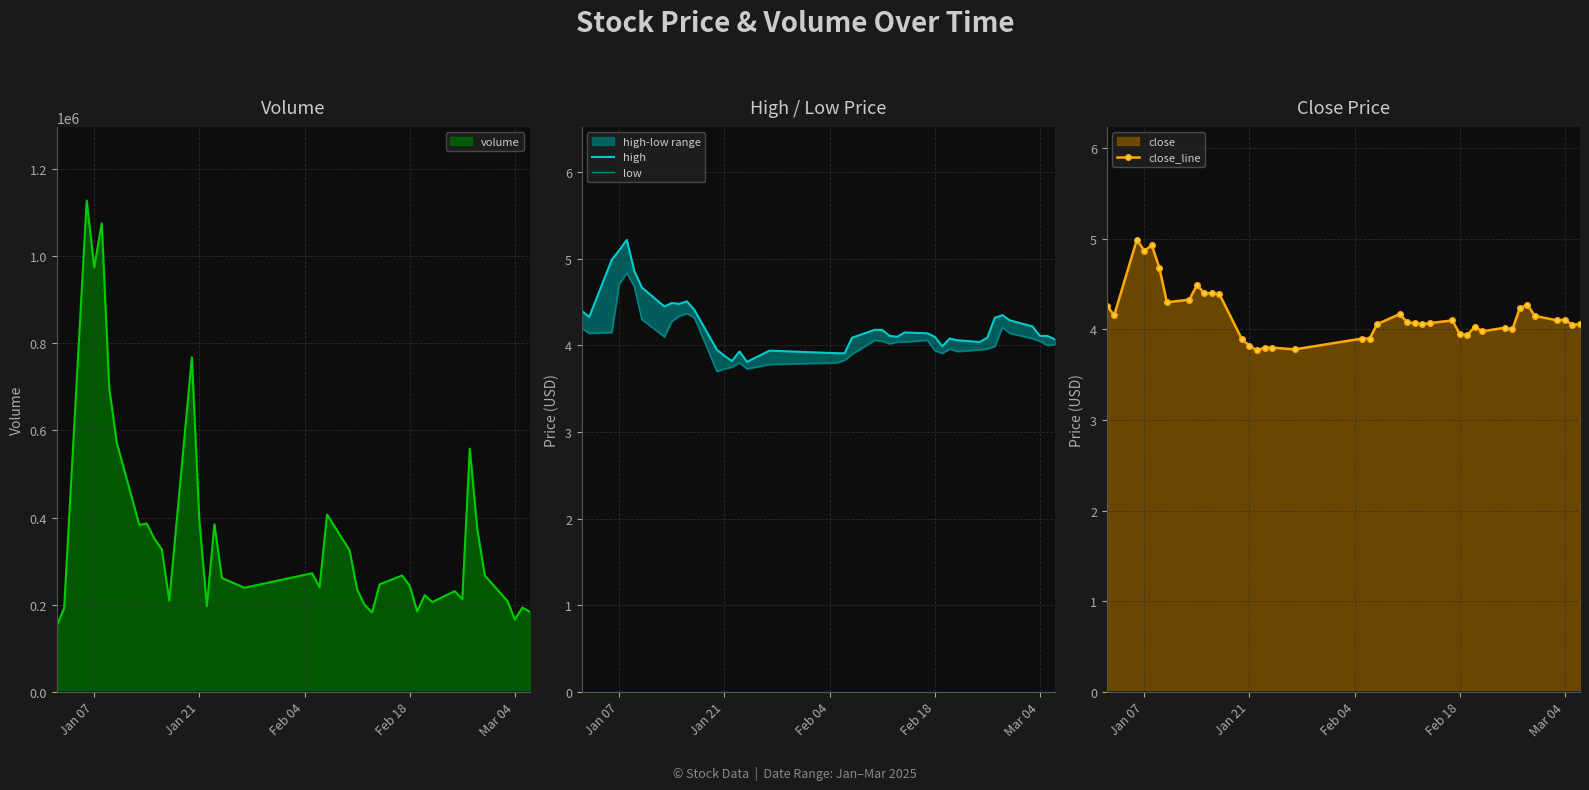

What is the maximum value for volume?

1127850.8